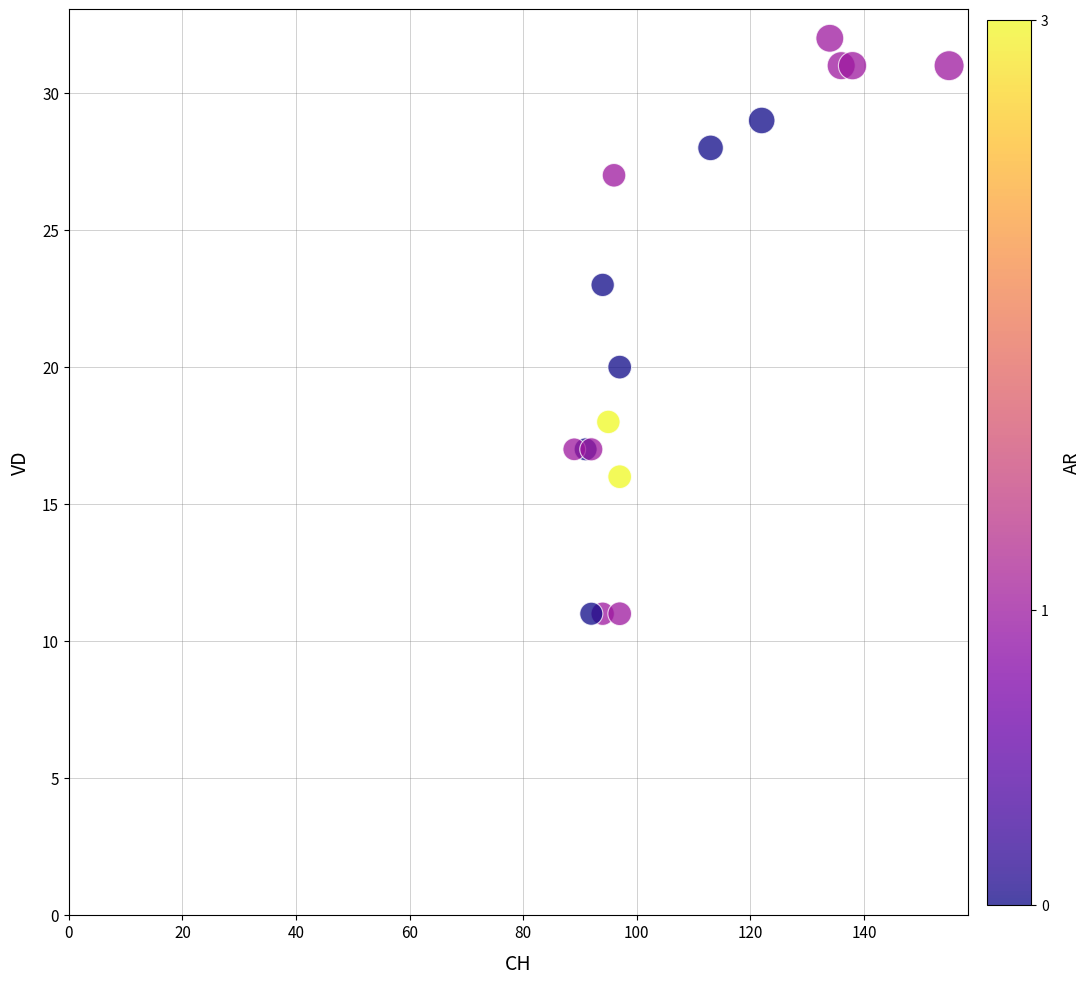

What Y value in the scatter plot is closest to 21?

20